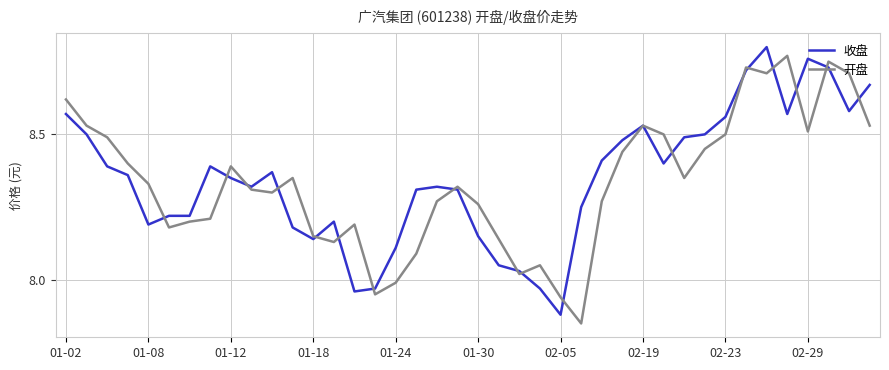

At which label does 收盘 reach its minimum?

02-05